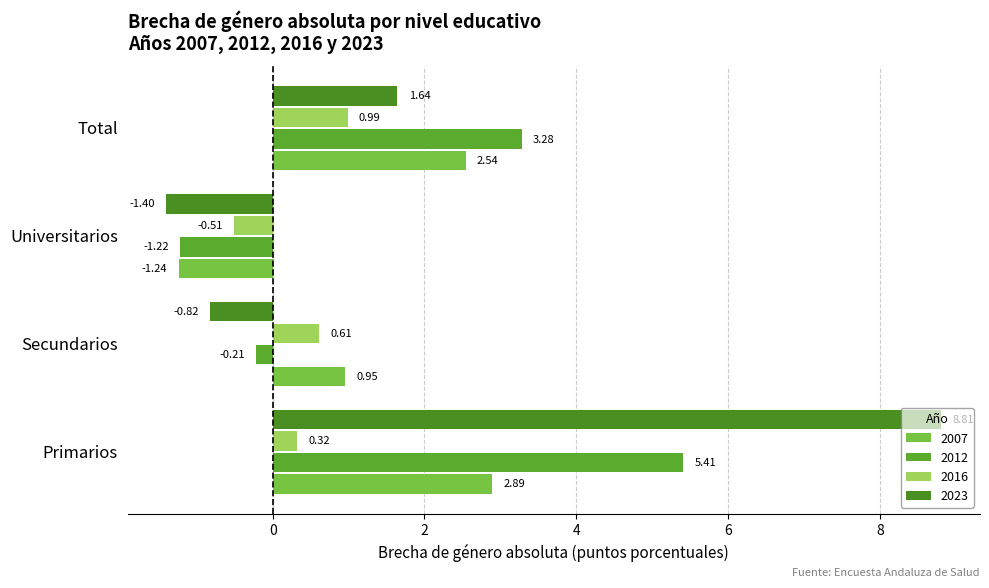

Reading left to right, what are all the values shown in this chart?

2007: Primarios=2.9	Secundarios=0.9	Universitarios=-1.2	Total=2.5
2012: Primarios=5.4	Secundarios=-0.2	Universitarios=-1.2	Total=3.3
2016: Primarios=0.3	Secundarios=0.6	Universitarios=-0.5	Total=1.0
2023: Primarios=8.8	Secundarios=-0.8	Universitarios=-1.4	Total=1.6